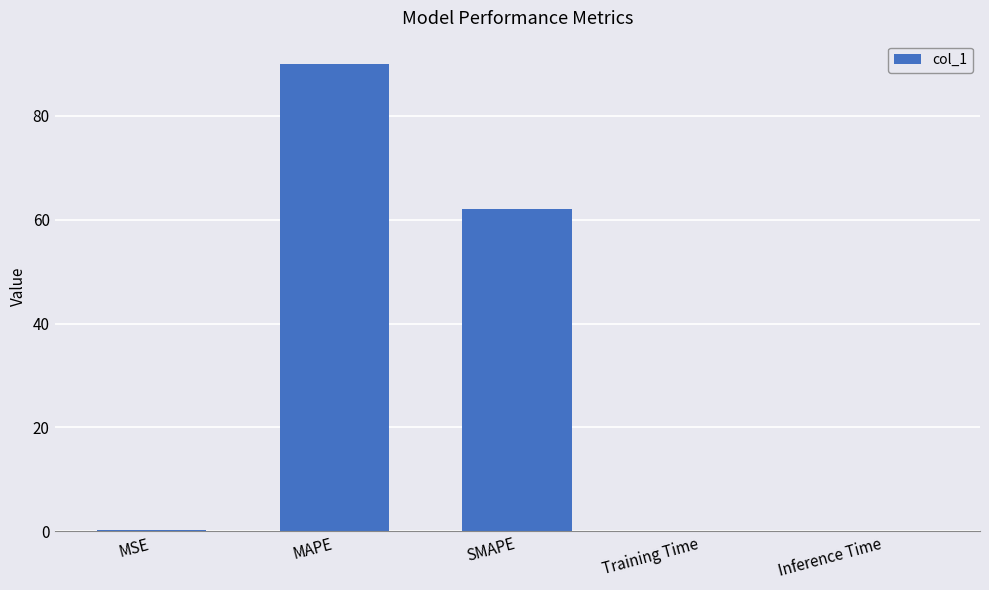

Which label corresponds to the largest value in the chart?

MAPE